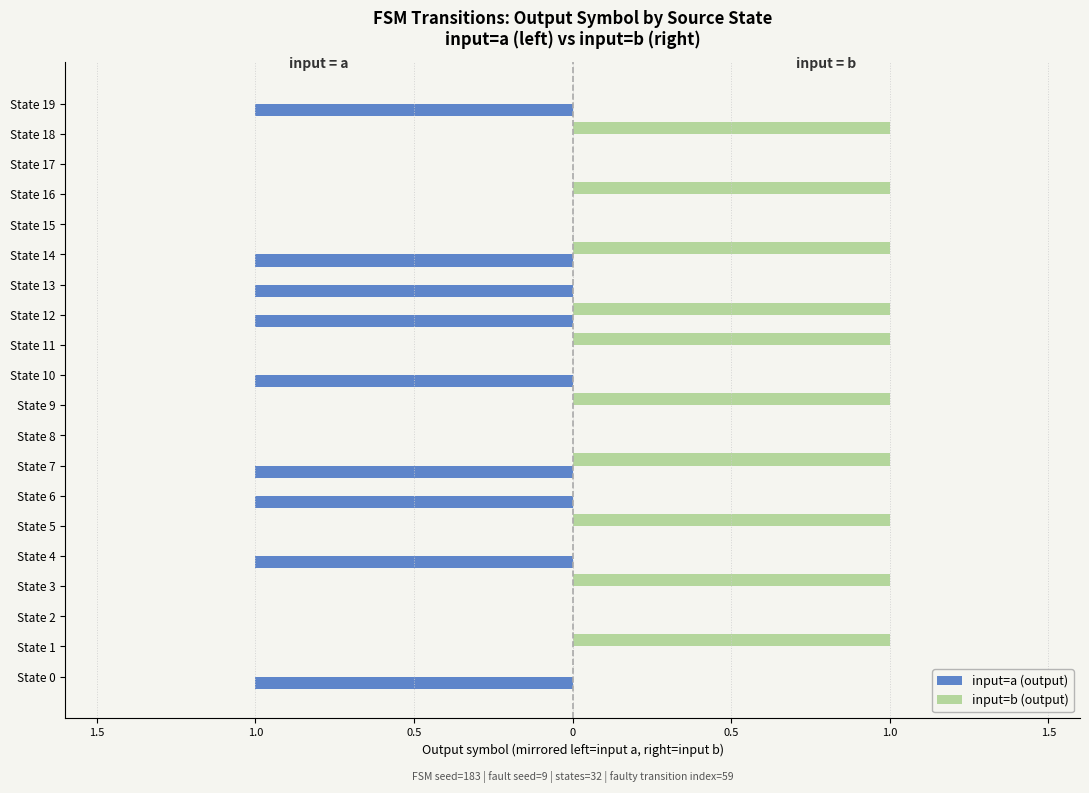

What is the smallest value displayed?

-1